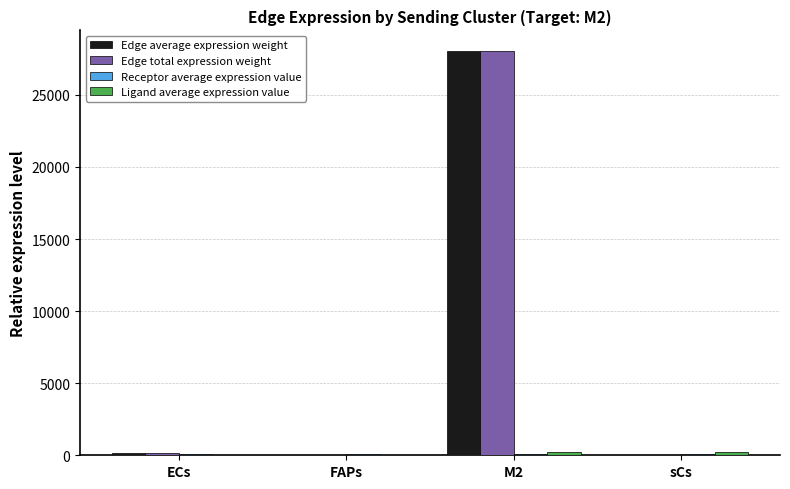

The value of Edge total expression weight at M2 is 42703.5. True or false?

False